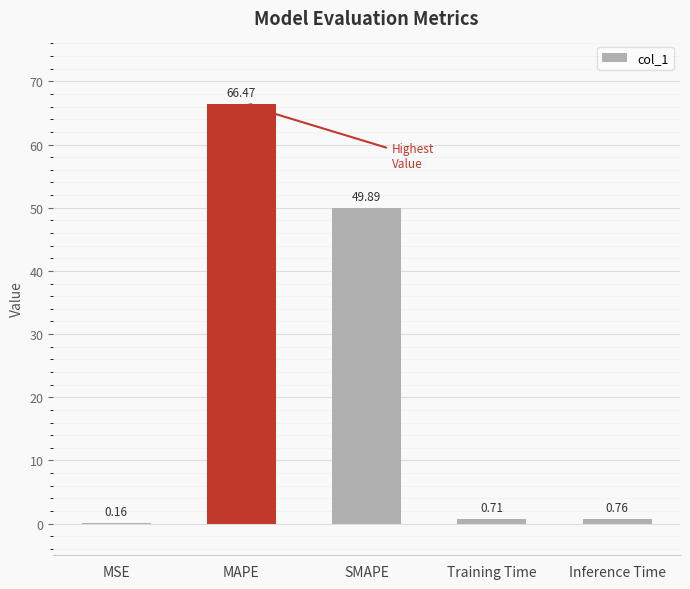

What is the sum of the values at Training Time and SMAPE?

50.6